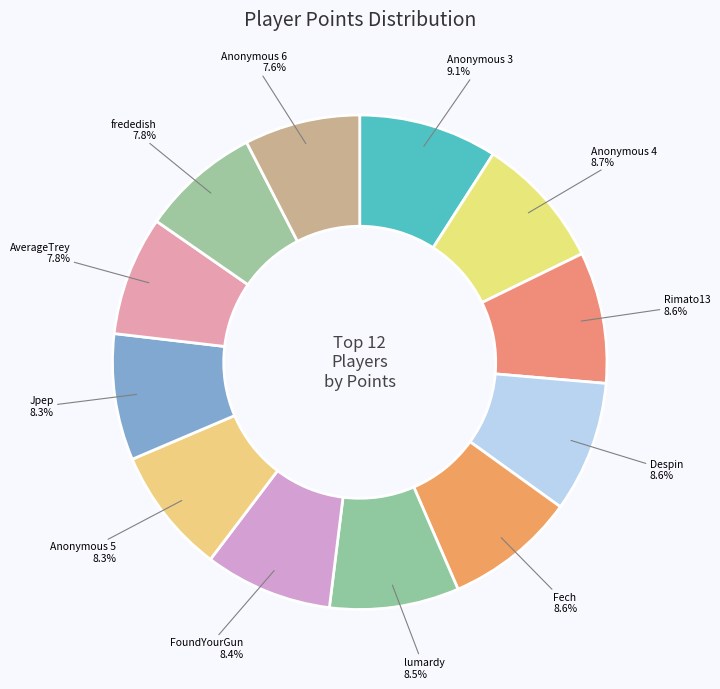

Count the number of slices in the pie.

12